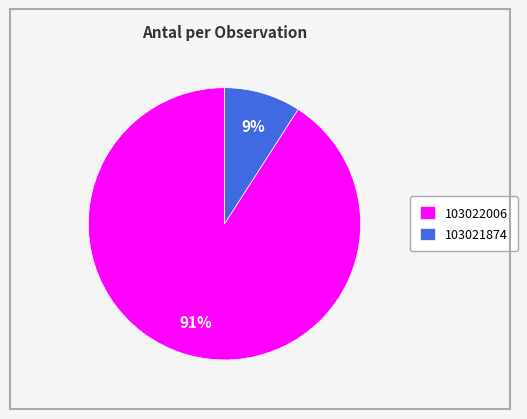

How many slices are in this pie chart?

2